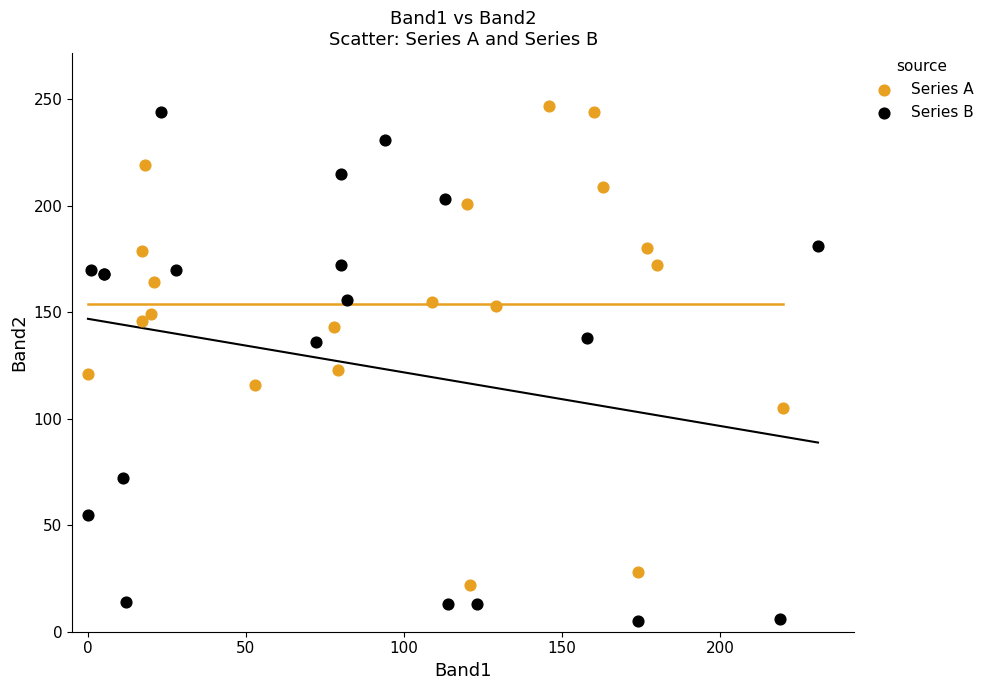

Which series has the largest Y range (max minus min)?

Series B